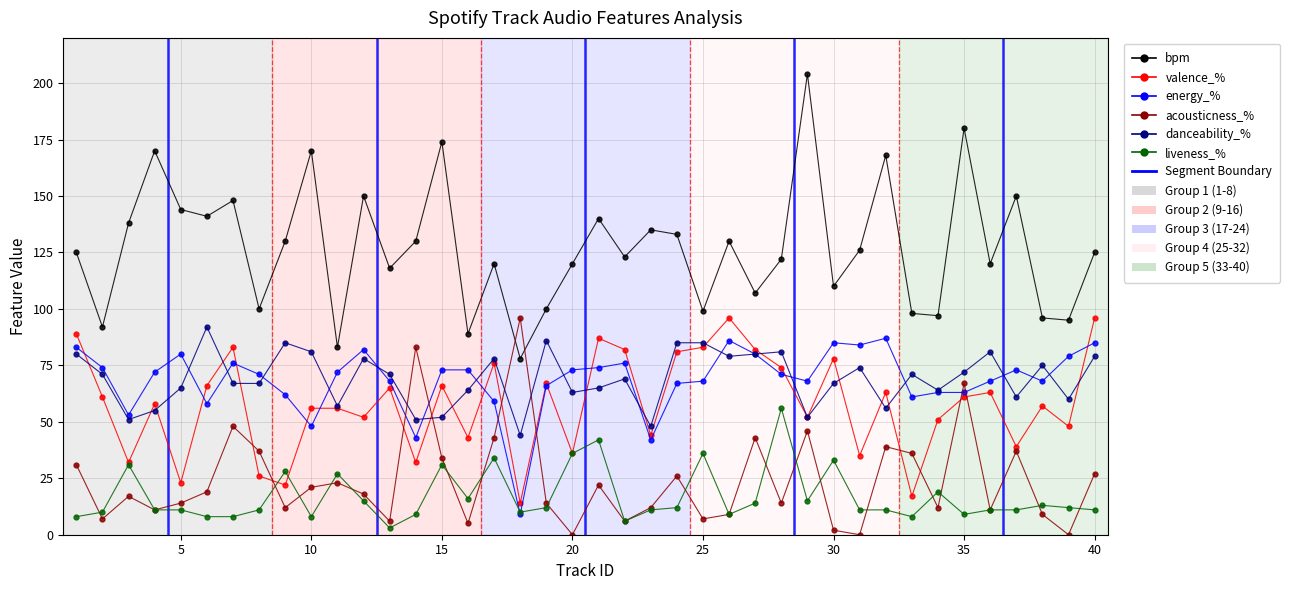

What is the highest value of the valence_% series?

96